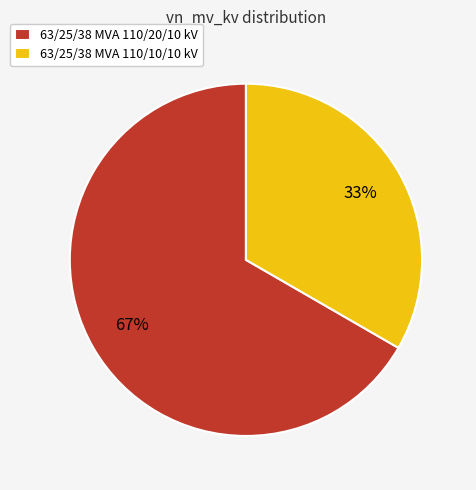

Rank the categories by value from highest to lowest.

63/25/38 MVA 110/20/10 kV, 63/25/38 MVA 110/10/10 kV